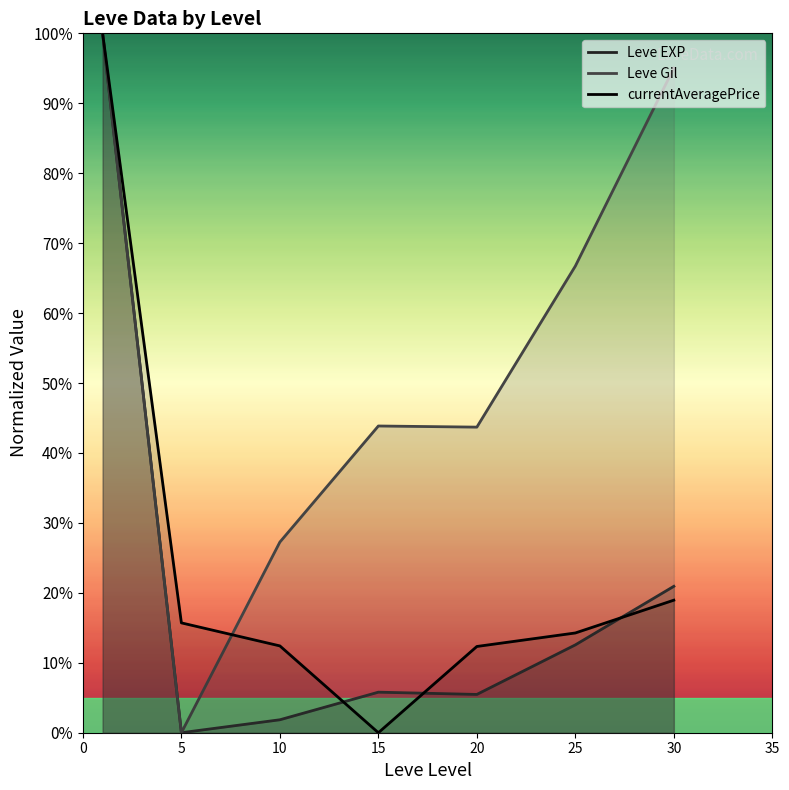

Does the chart display data point markers on the line(s)?

No